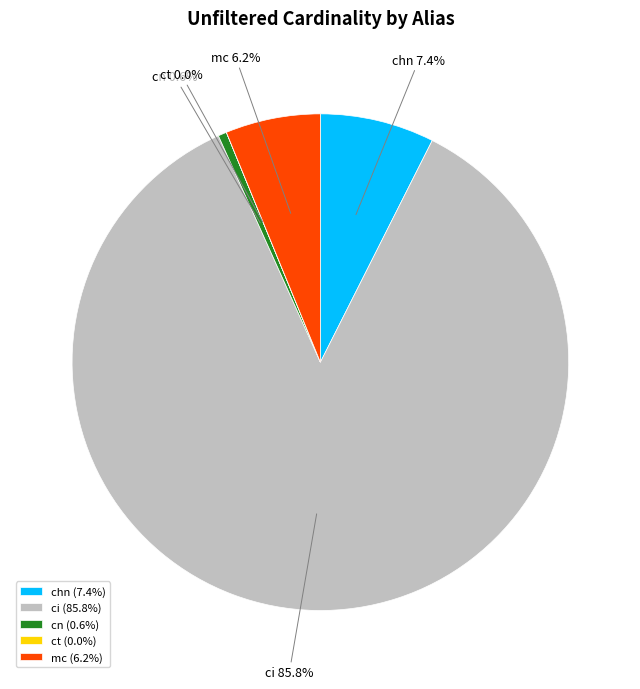

Which has a higher value, cn or mc?

mc